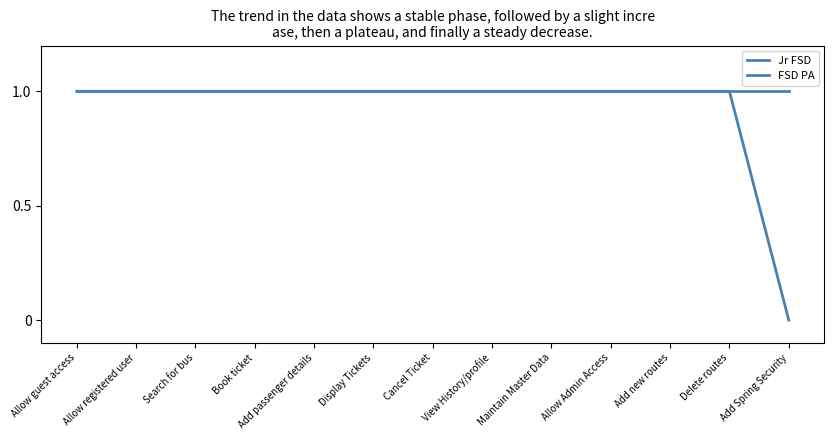

What is the label of the 11th point from the right?

Search for bus